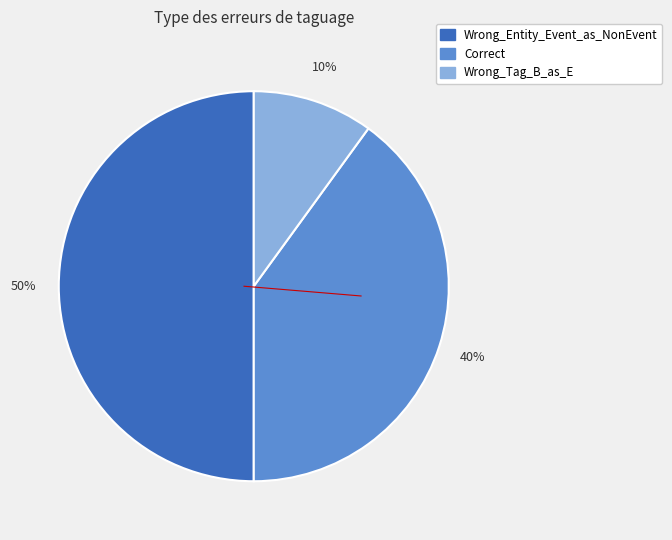

What percentage is the Correct slice, to the nearest percent?

40%